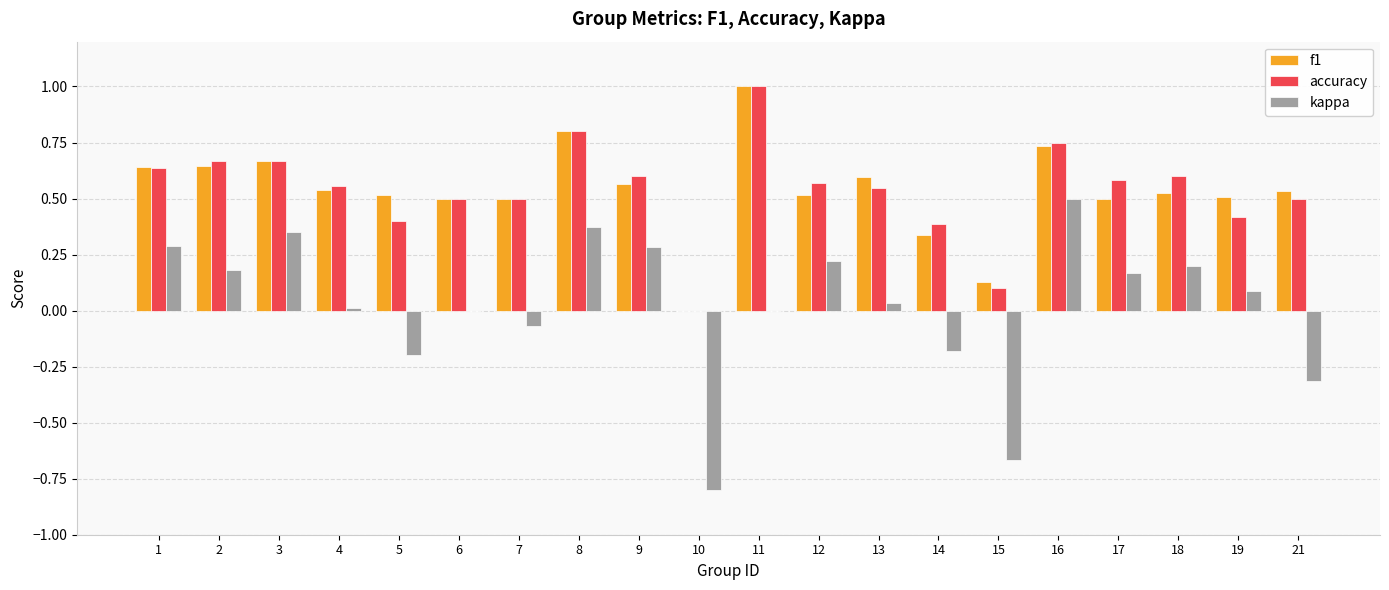

Is the value of kappa at 4 greater than the value of f1 at 8?

No